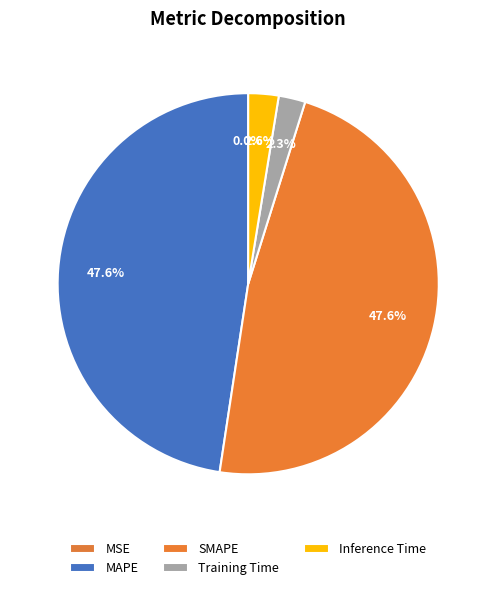

To the nearest percent, what is the difference between the largest and smallest slice percentages?

48%